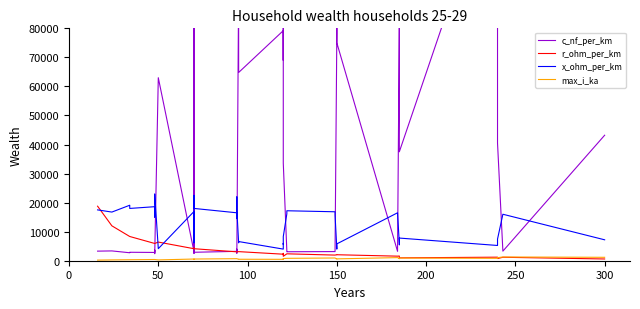

How many interior local peaks does the r_ohm_per_km series have?

3